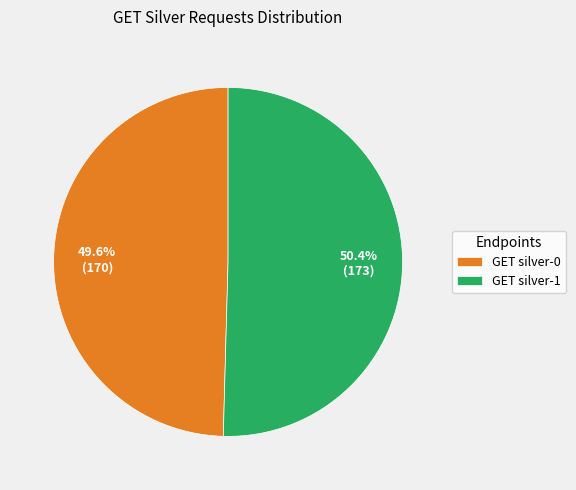

Which slice is the smallest?

GET silver-0